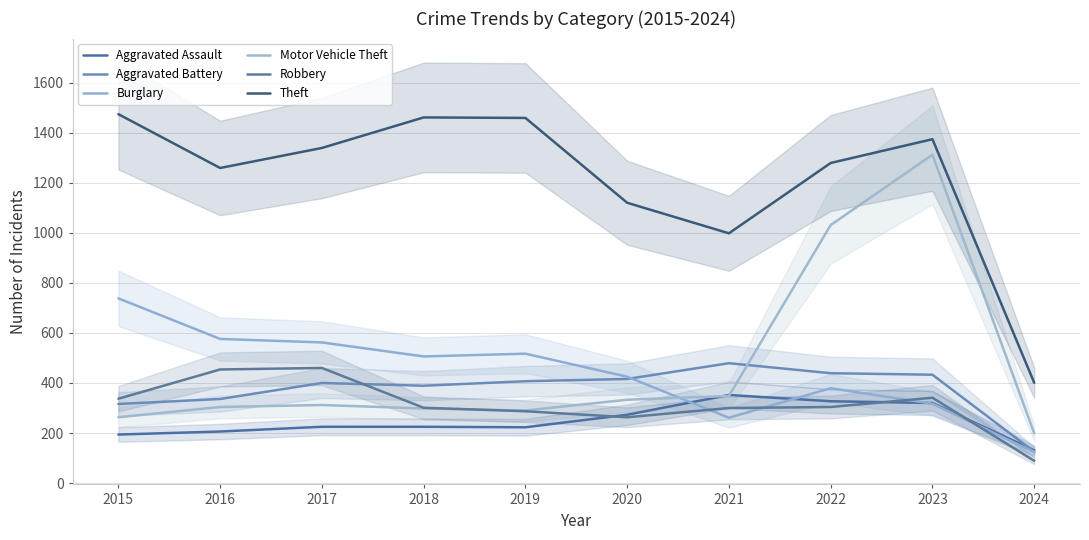

At 2015, list the series in order from smallest to largest.

Aggravated Assault, Motor Vehicle Theft, Aggravated Battery, Robbery, Burglary, Theft